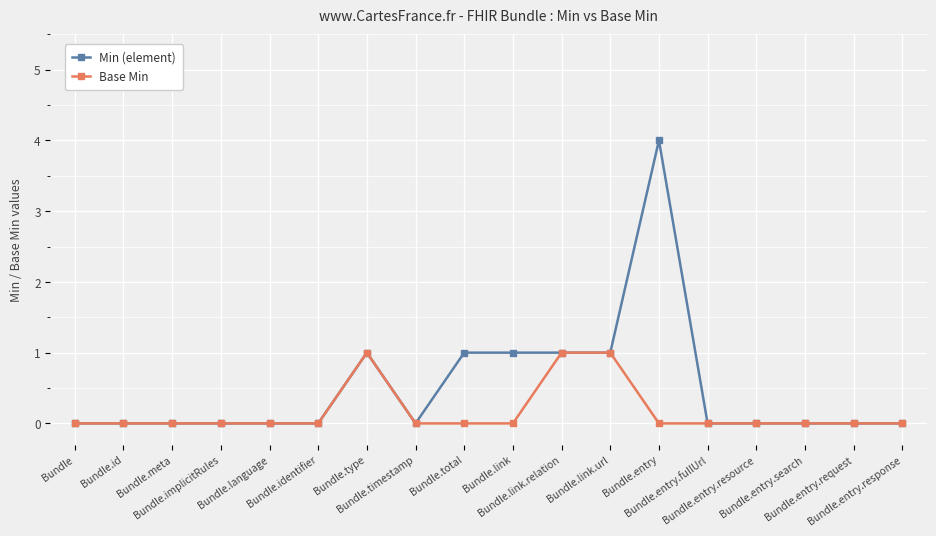

What position from the right is Bundle.identifier?

13